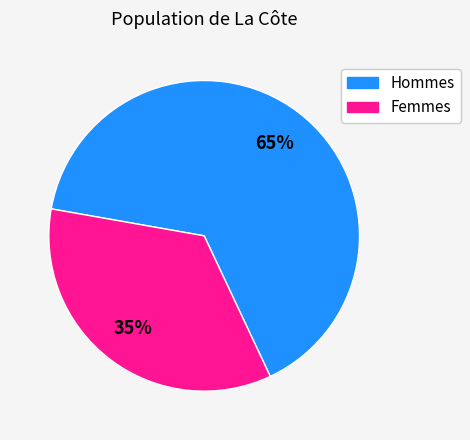

Does Femmes account for over 50% of the chart?

No